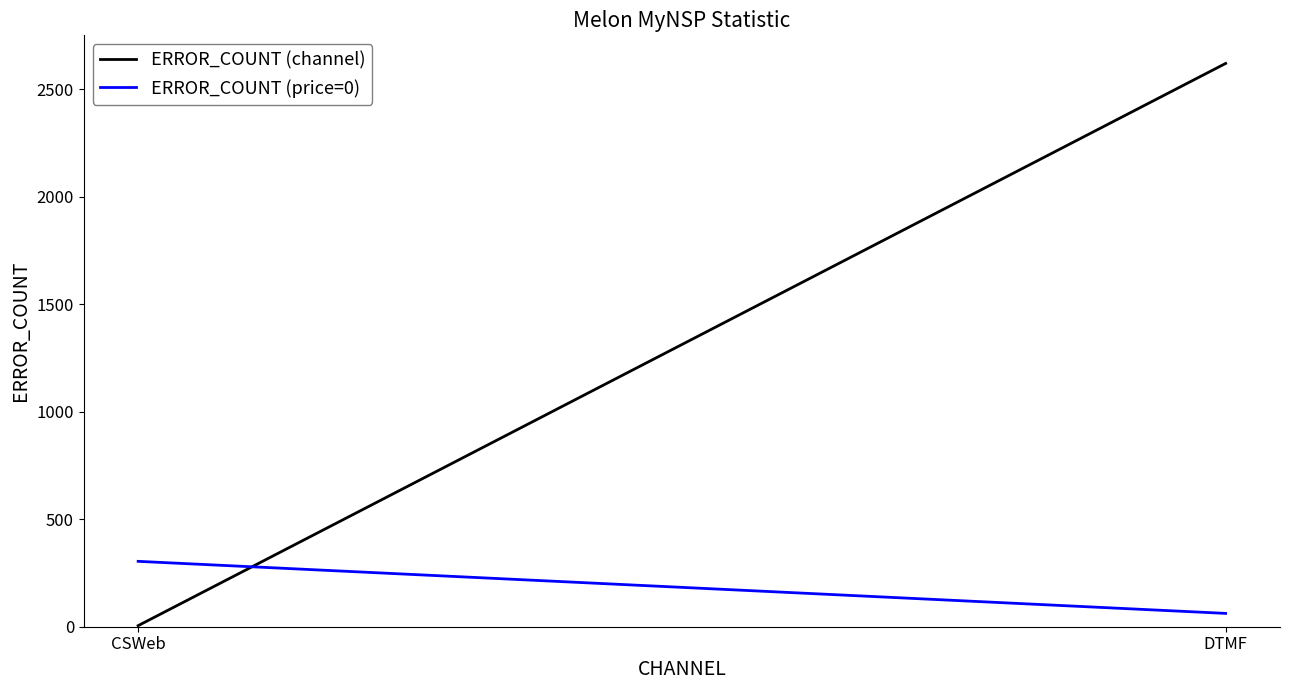

What is the label of the 1st point from the left?

CSWeb